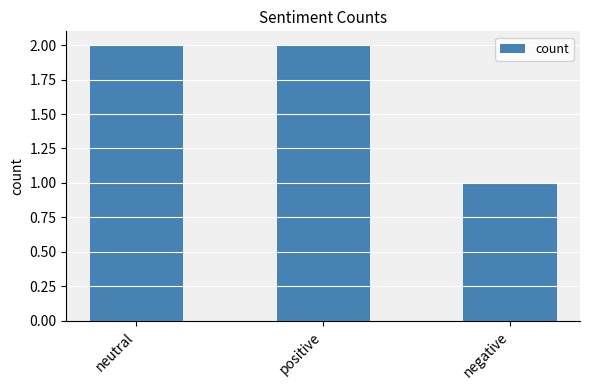

Is it true that the value at neutral is 2?

True